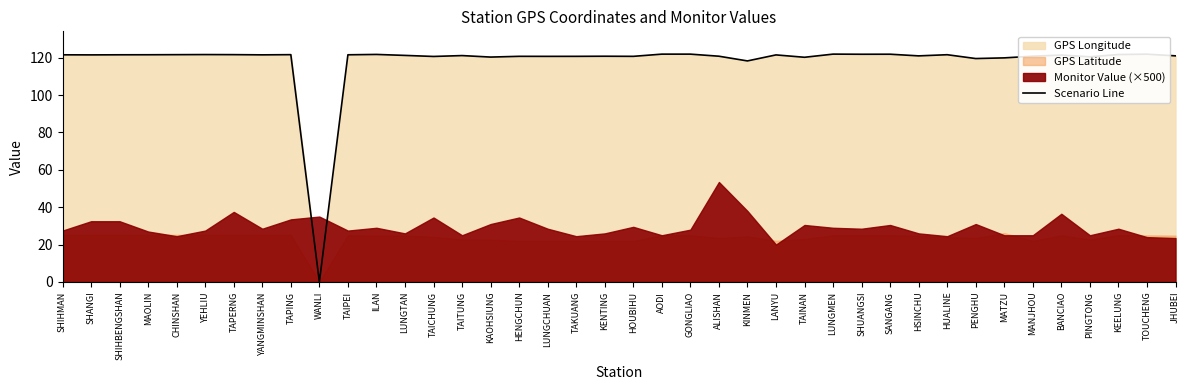

The value of Scenario Line at PENGHU is 119.6. True or false?

True